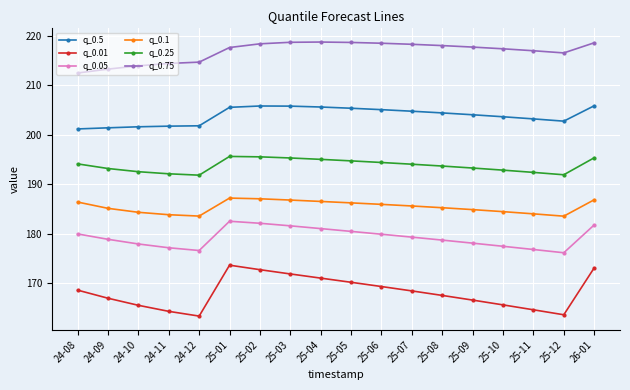

True or false: q_0.1 and q_0.75 cross at least once.

False